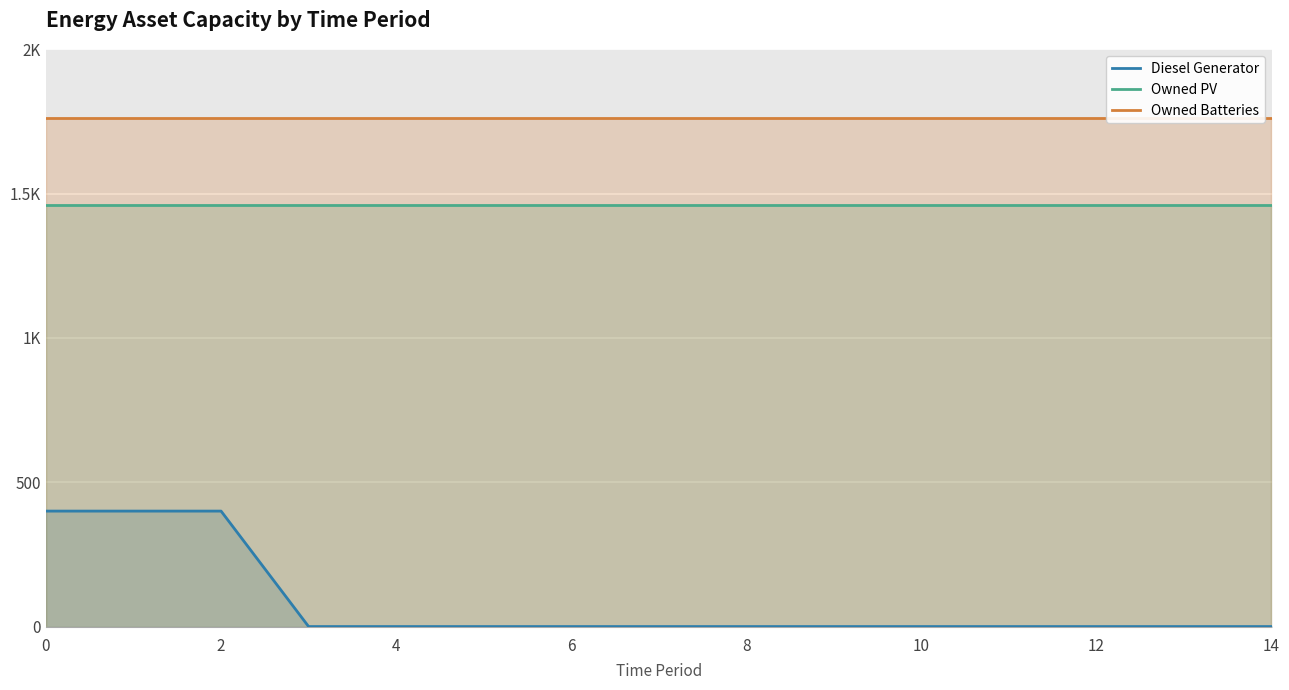

Reading left to right, transcribe all the data shown in this chart.

Diesel Generator: 400	400	400	0	0	0	0	0	0	0	0	0	0	0	0
Owned PV: 1461	1461	1461	1461	1461	1461	1461	1461	1461	1461	1461	1461	1461	1461	1461
Owned Batteries: 1762	1762	1762	1762	1762	1762	1762	1762	1762	1762	1762	1762	1762	1762	1762